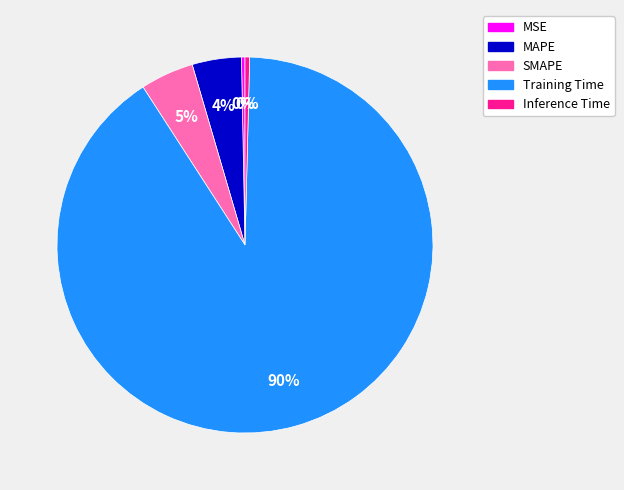

Do Inference Time and Training Time together represent more than half of the pie?

Yes